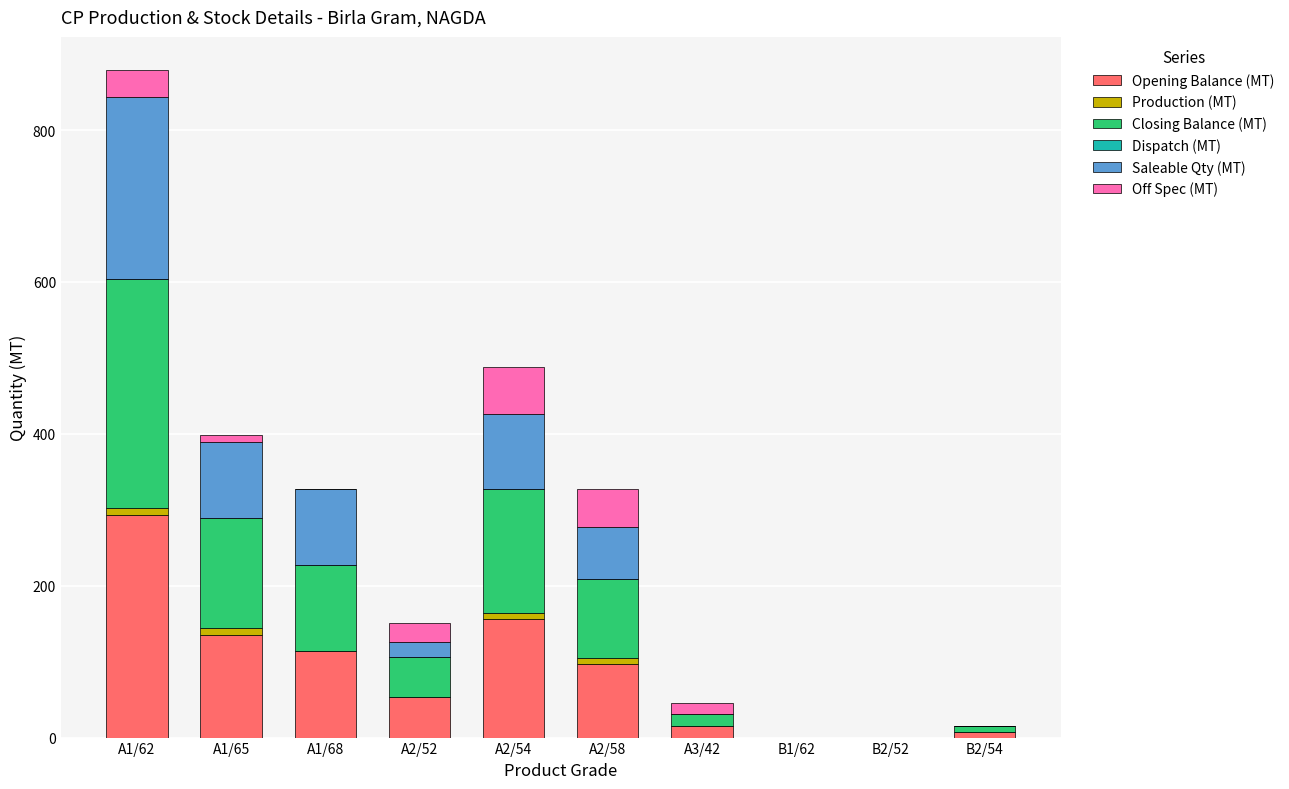

True or false: Opening Balance (MT) has a value of 14.4 at A2/52.

False